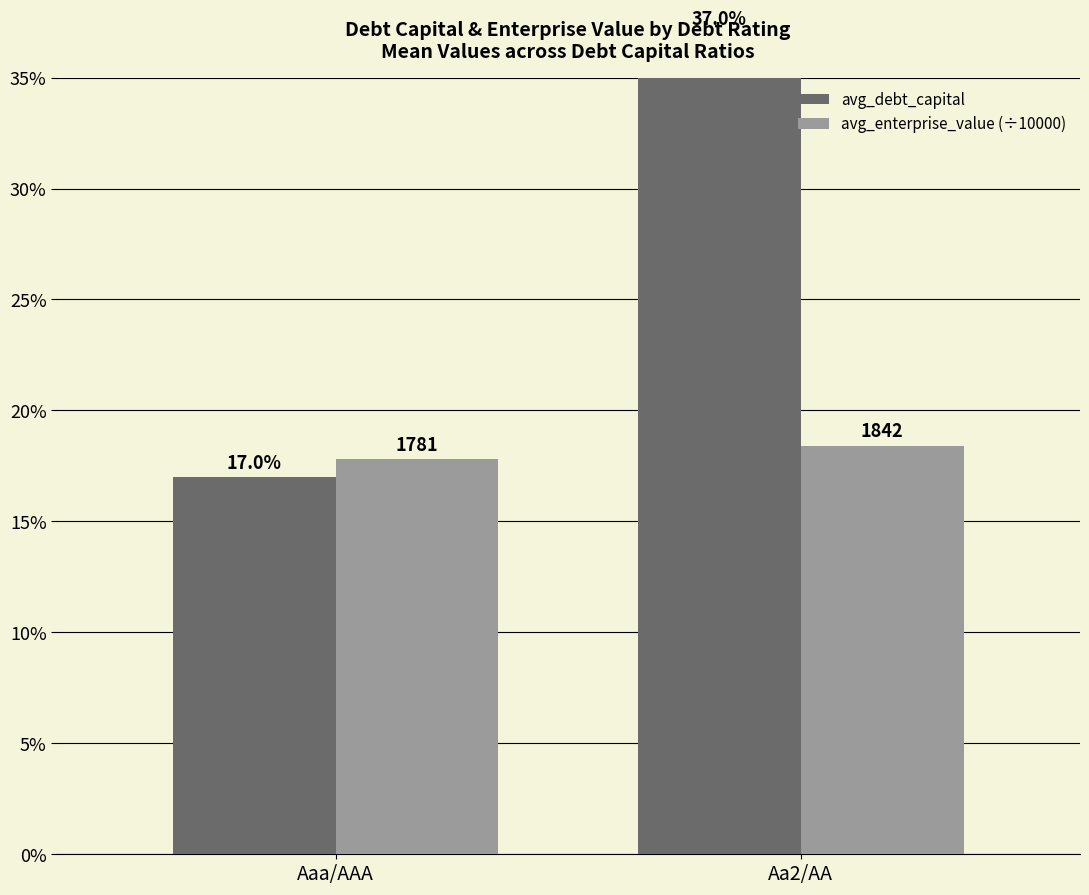

How many groups of bars are there?

2